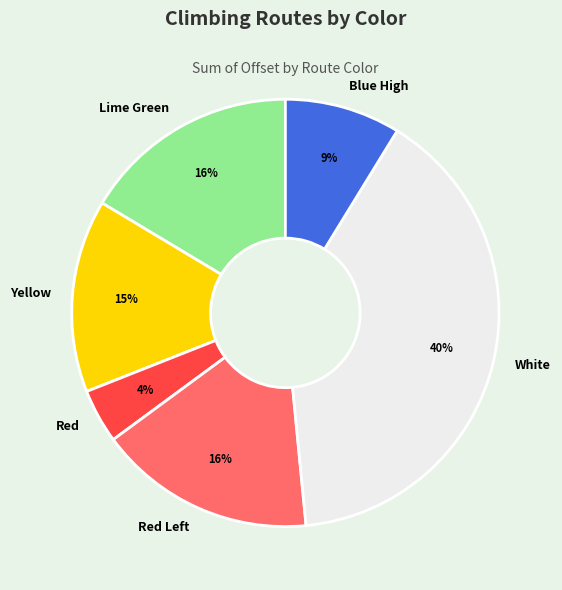

Combined, do Yellow and Lime Green account for over 50%?

No